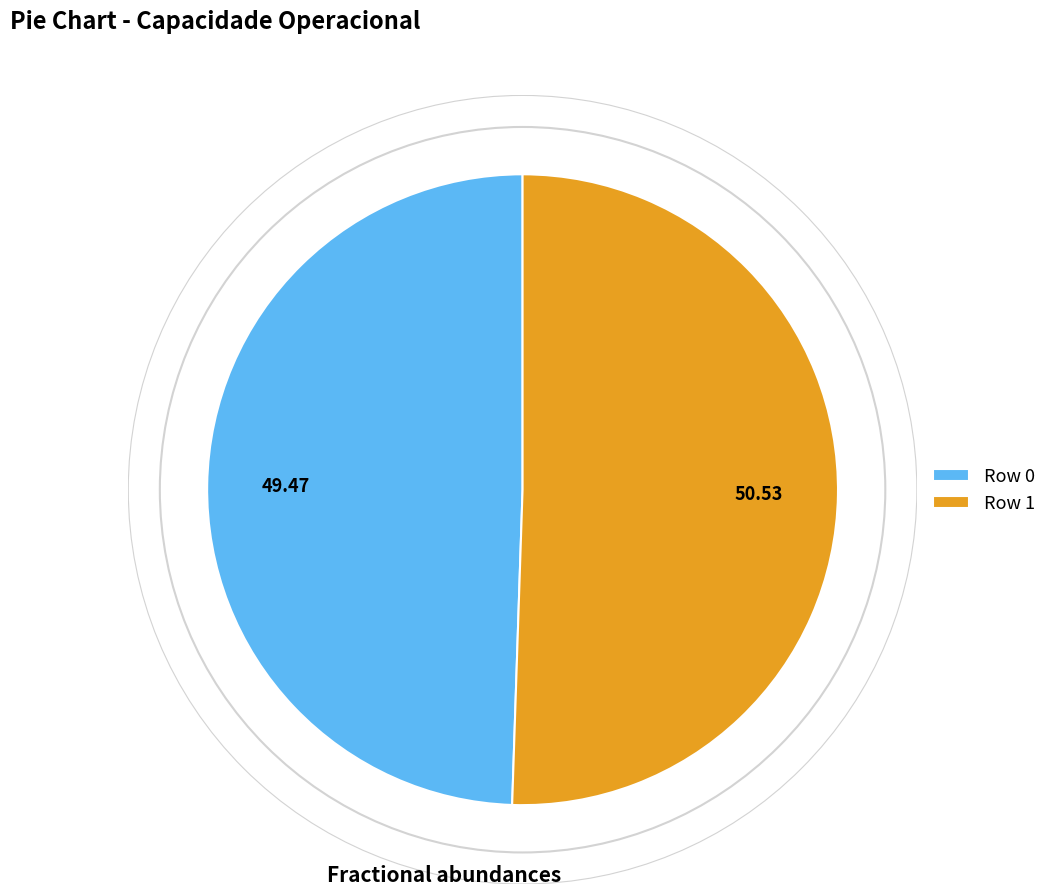

Is there any slice that represents more than half of the pie?

Yes